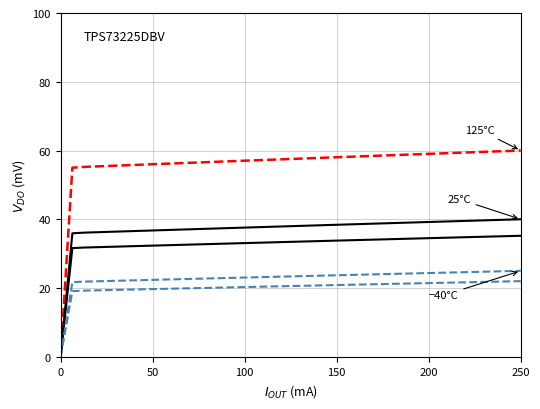

True or false: -40°C has a value of 34.2 at 16.

False